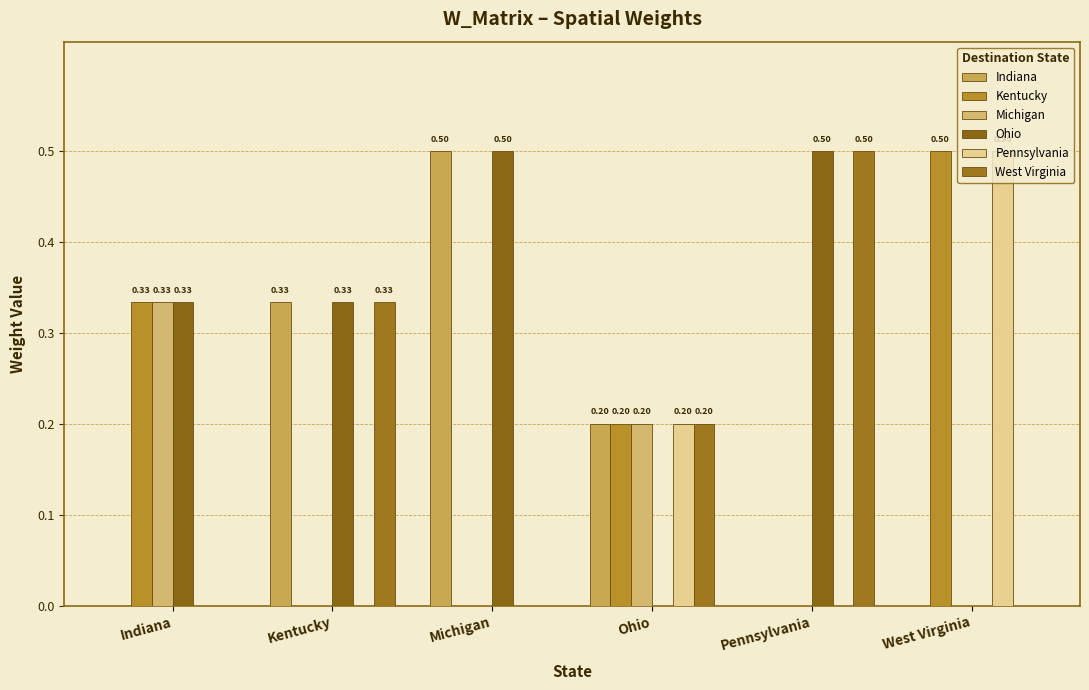

What is the difference between the maximum and minimum values in the Kentucky series?

0.5